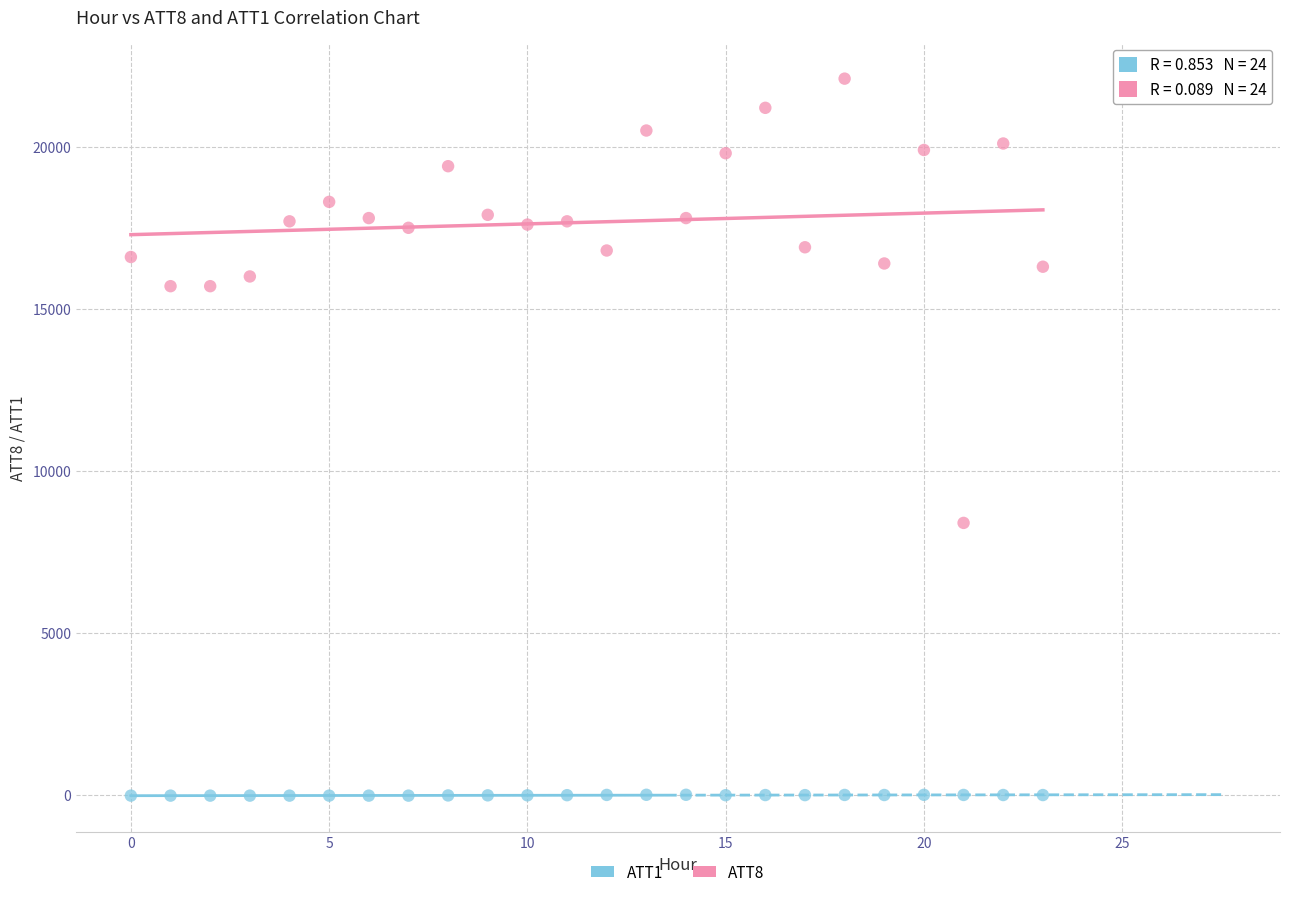

What are all the series names shown in the legend?

ATT1, ATT8